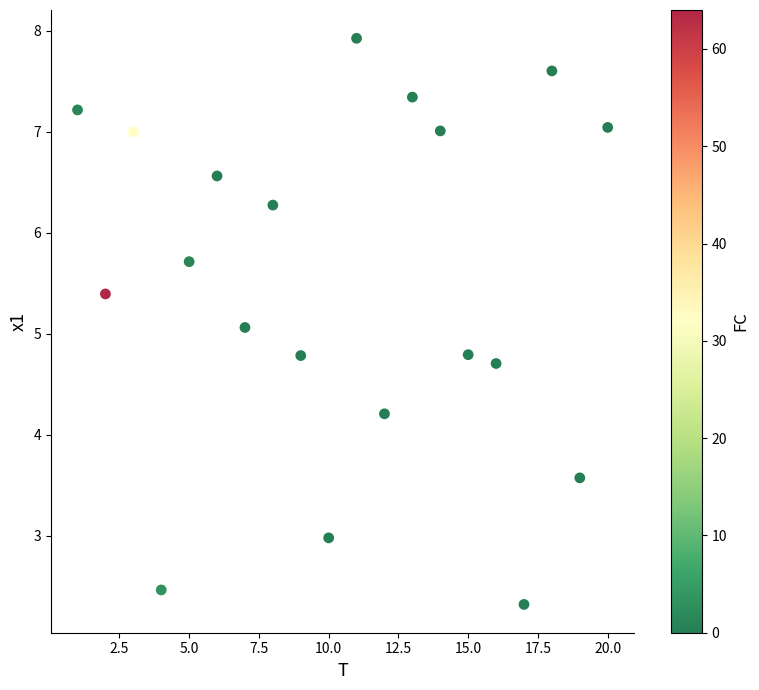

What is the range of X values (max minus min)?

19.0